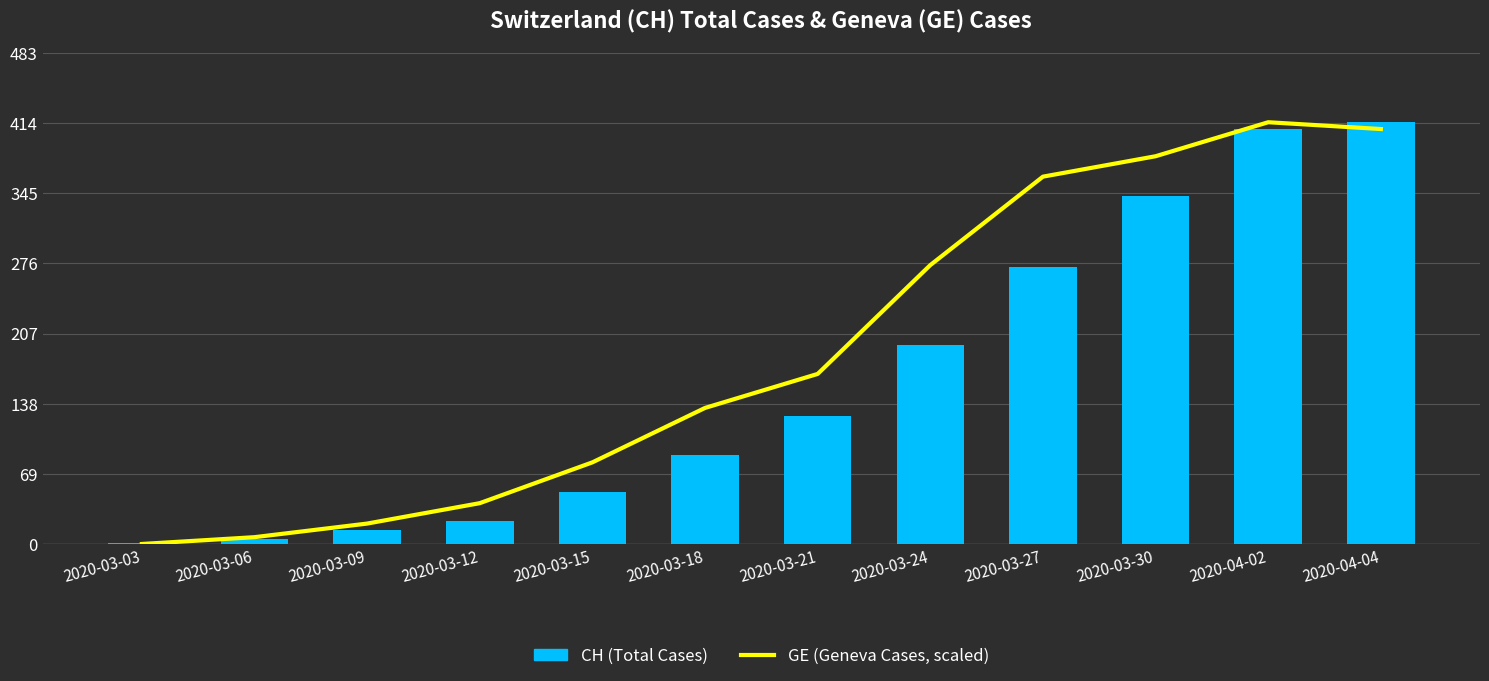

What position from the left is 2020-03-06?

2